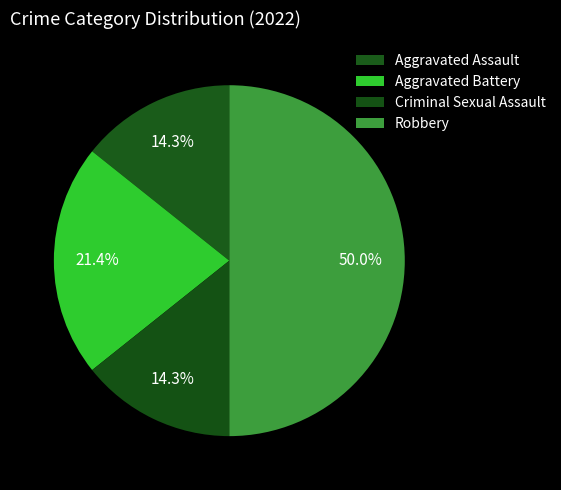

How many segments does this pie chart have?

4